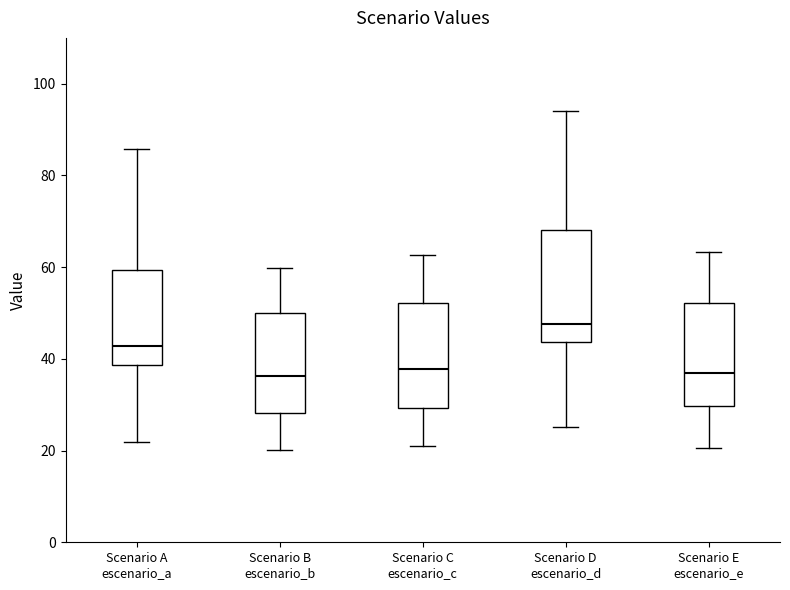

Which box's median line is the highest?

Scenario D escenario_d